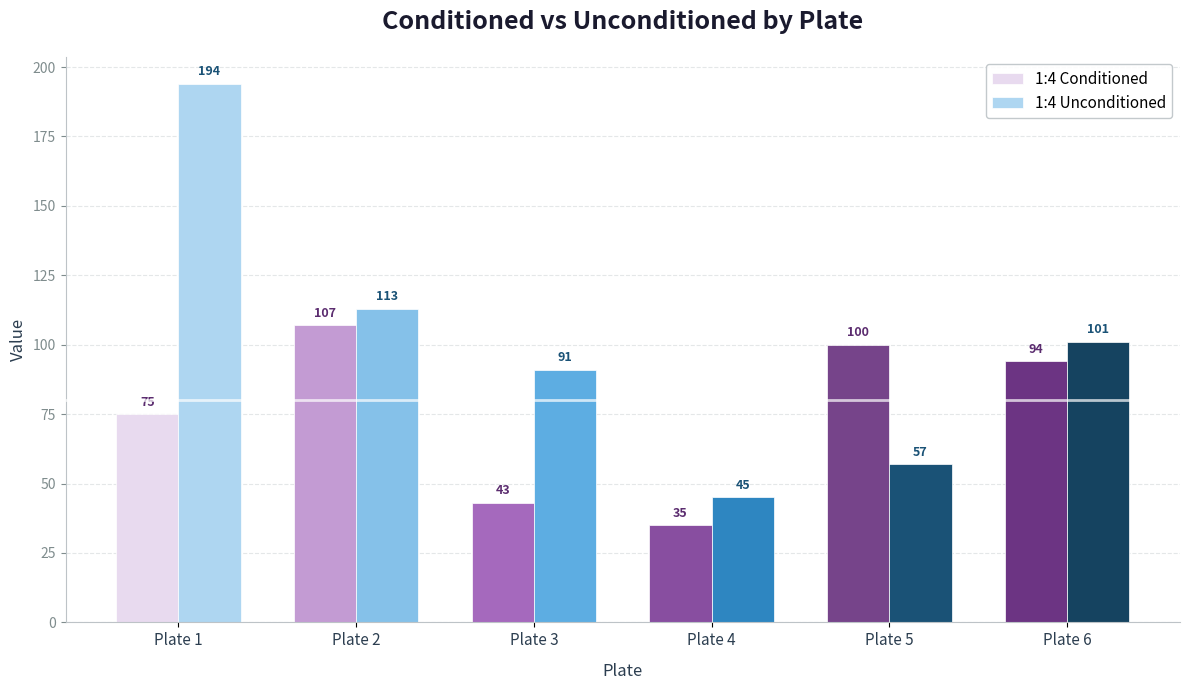

How many values in the 1:4 Unconditioned series are below 101?

3